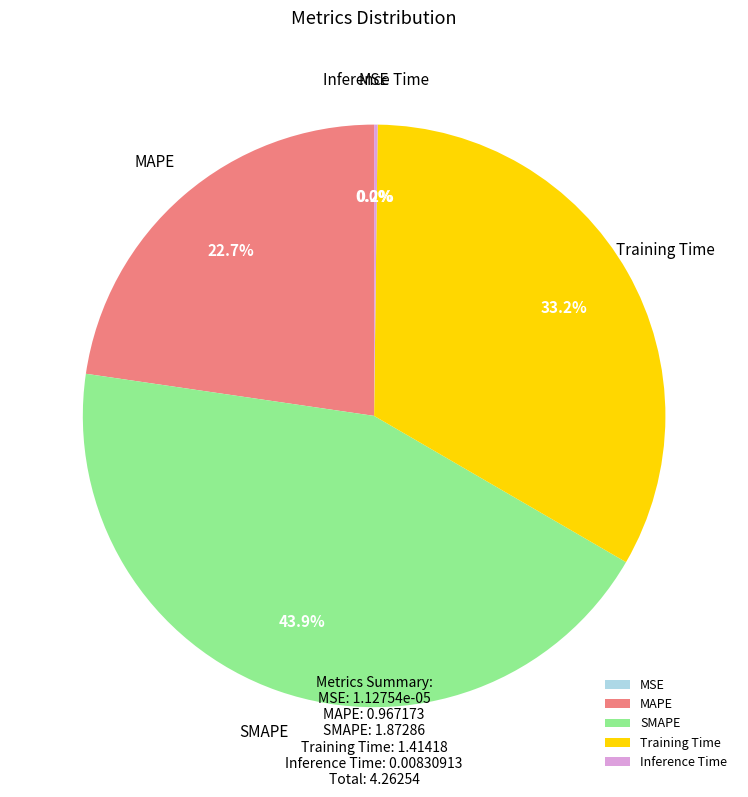

Does any single category account for the majority?

No